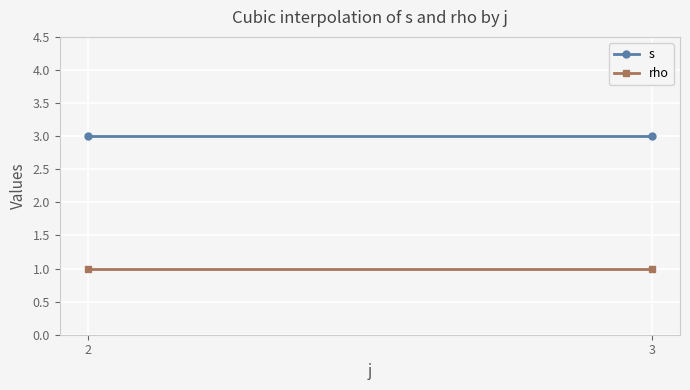

How many lines are shown in the chart?

2